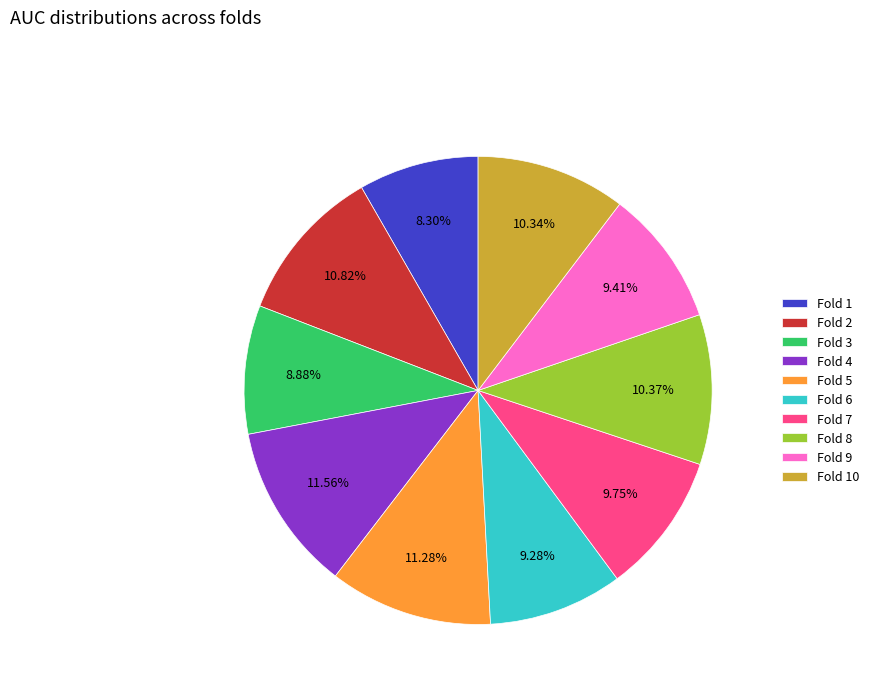

Is there any slice that represents more than half of the pie?

No